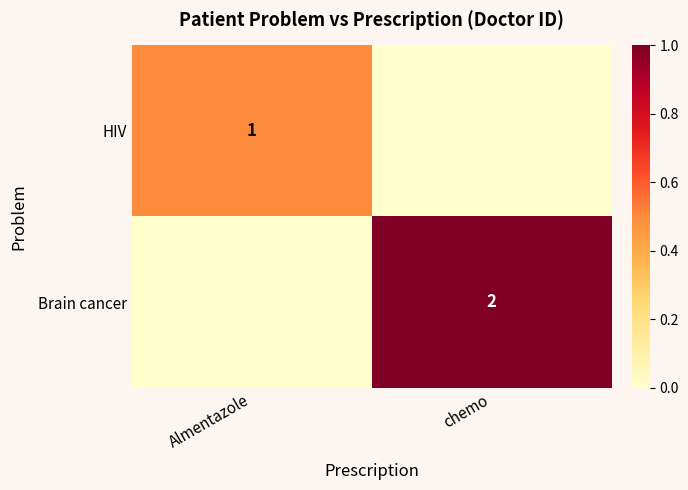

Is it true that HIV equals 1 at Almentazole?

True